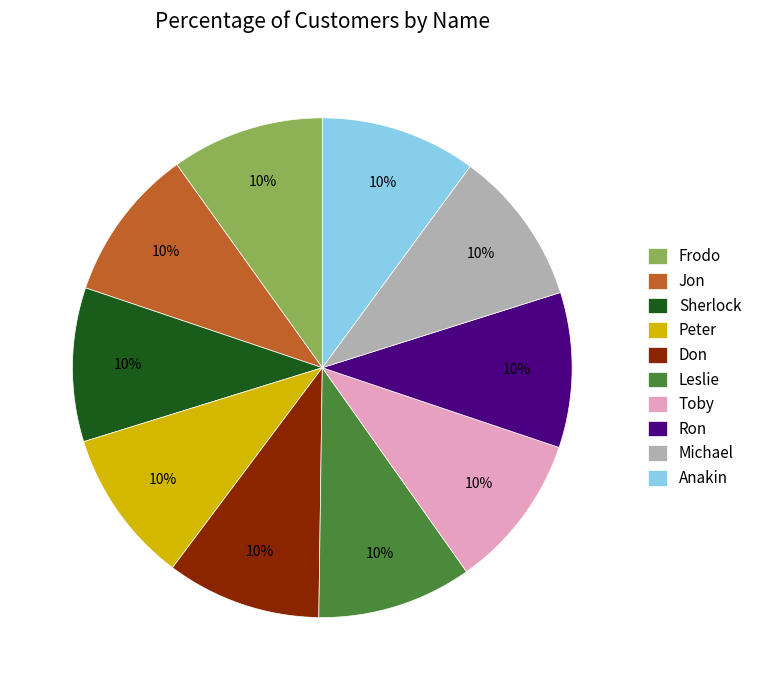

How many slices are in this pie chart?

10